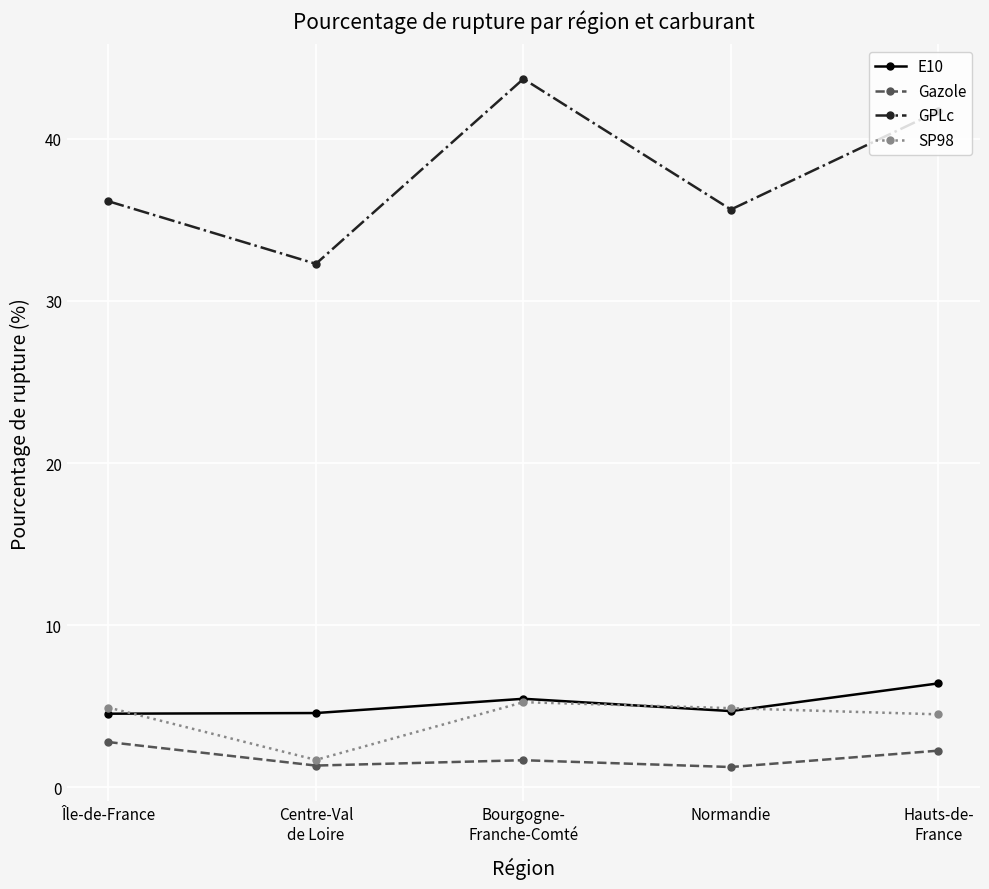

Where does the SP98 series first go above 4?

Île-de-France